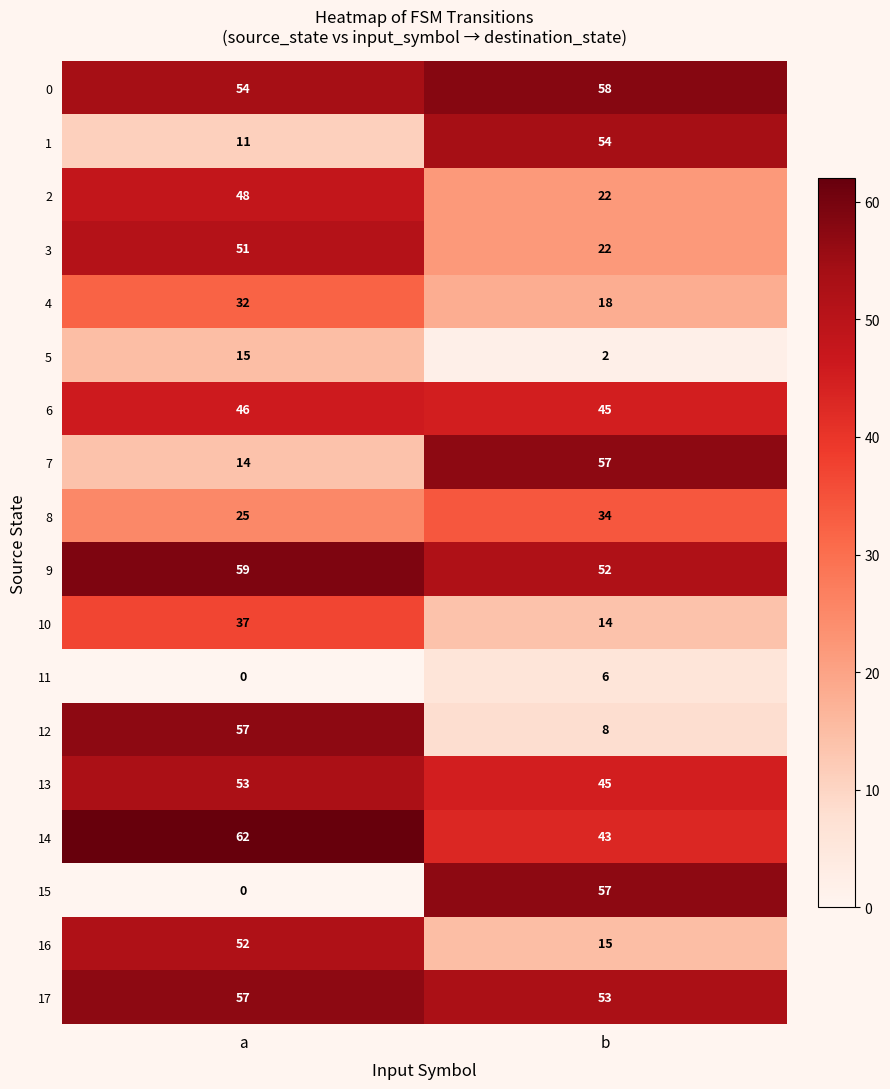

The value of 13 at a is 37. True or false?

False